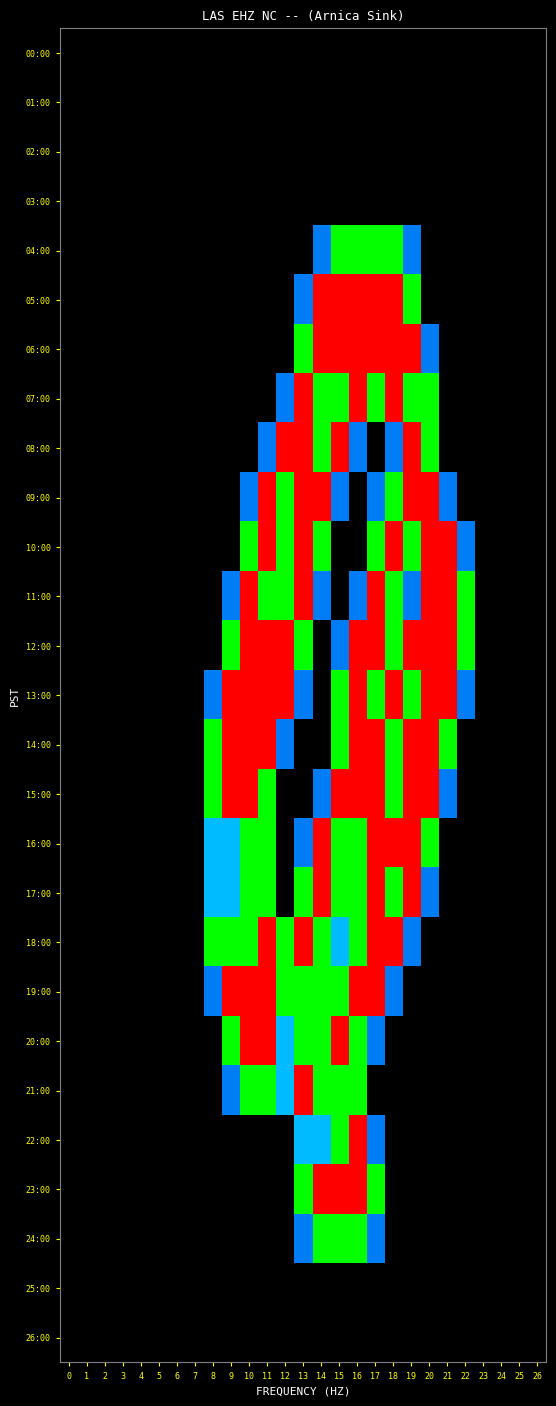

At how many categories does at least one series exceed 0?

15